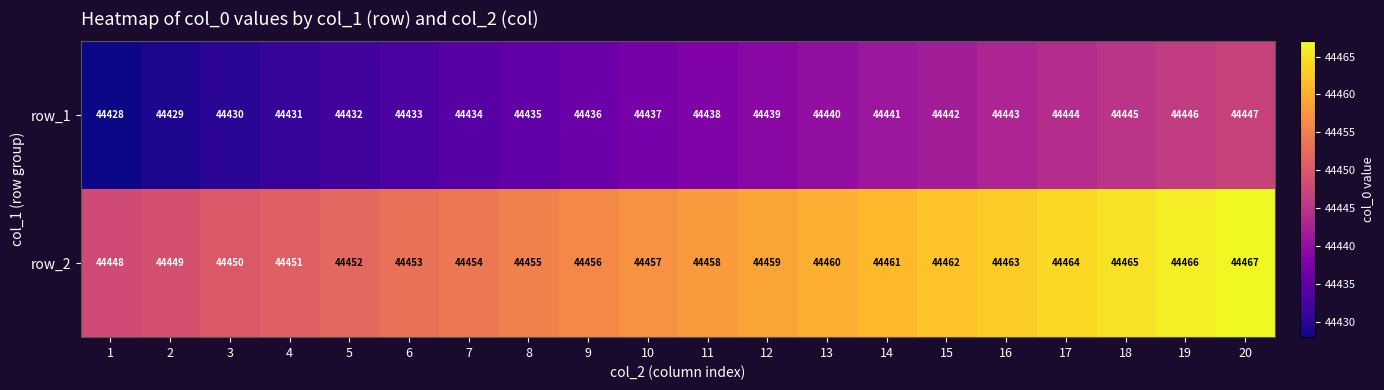

Which category has the highest value across all series?

20